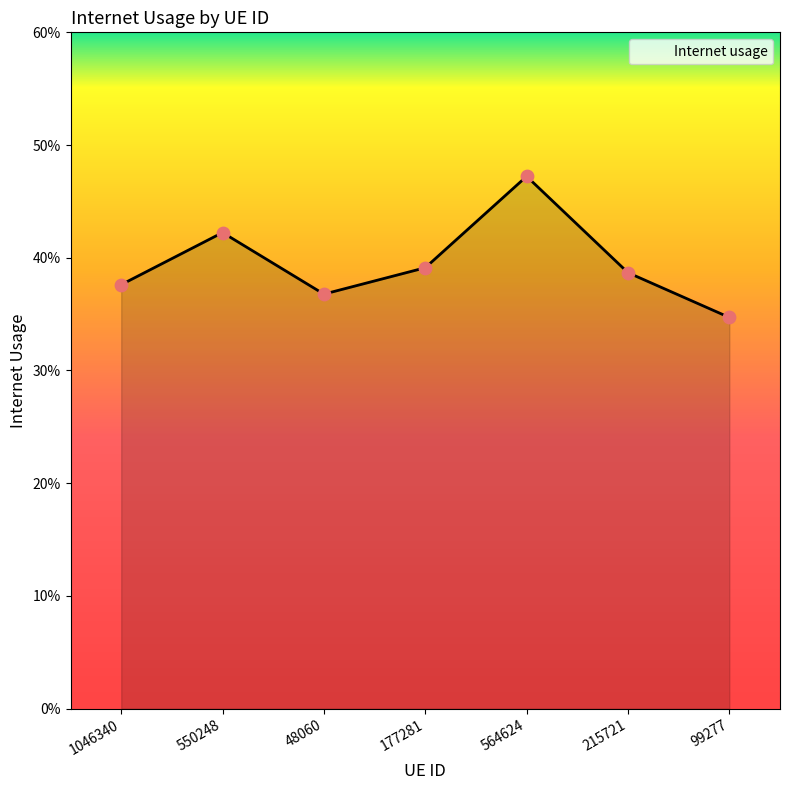

Does the chart have visible grid lines?

No